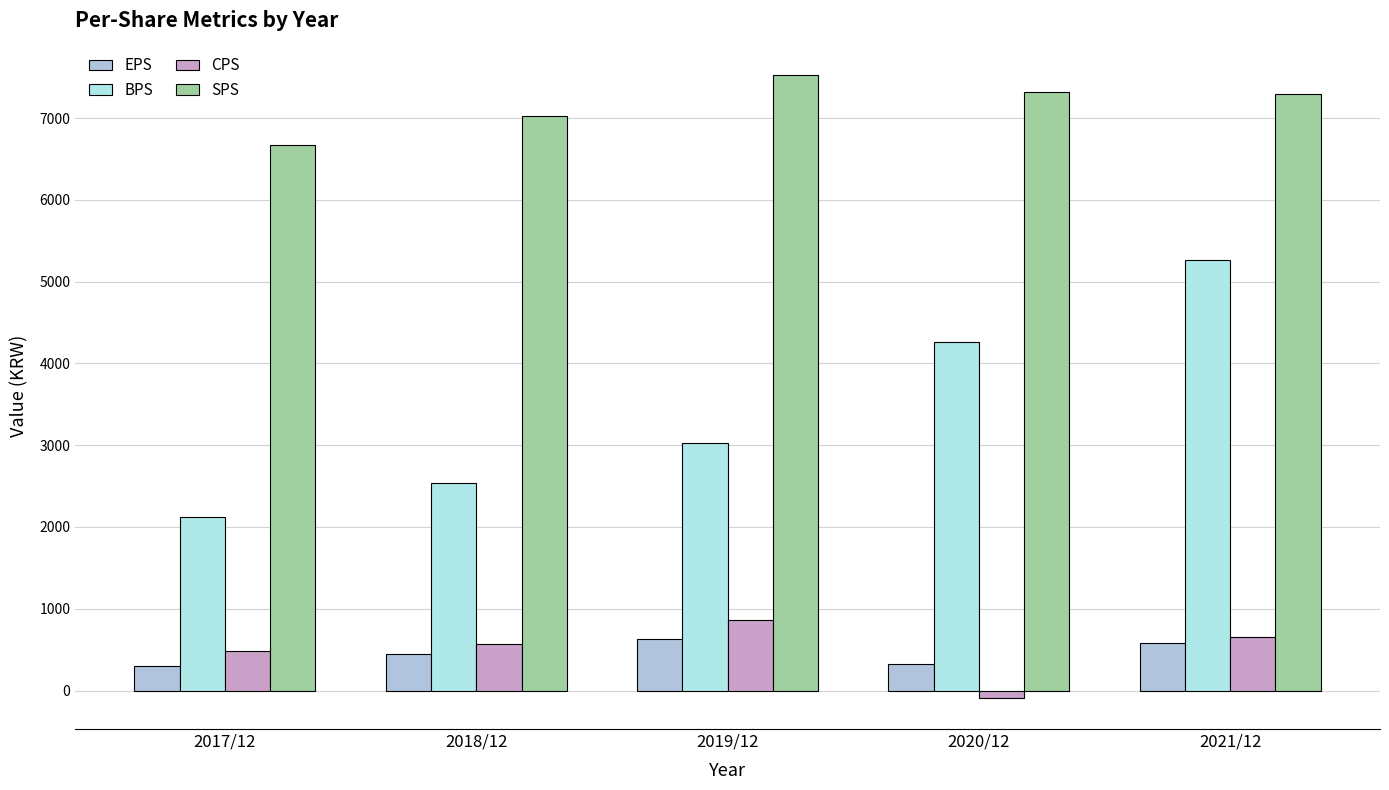

Are the bars horizontal?

No